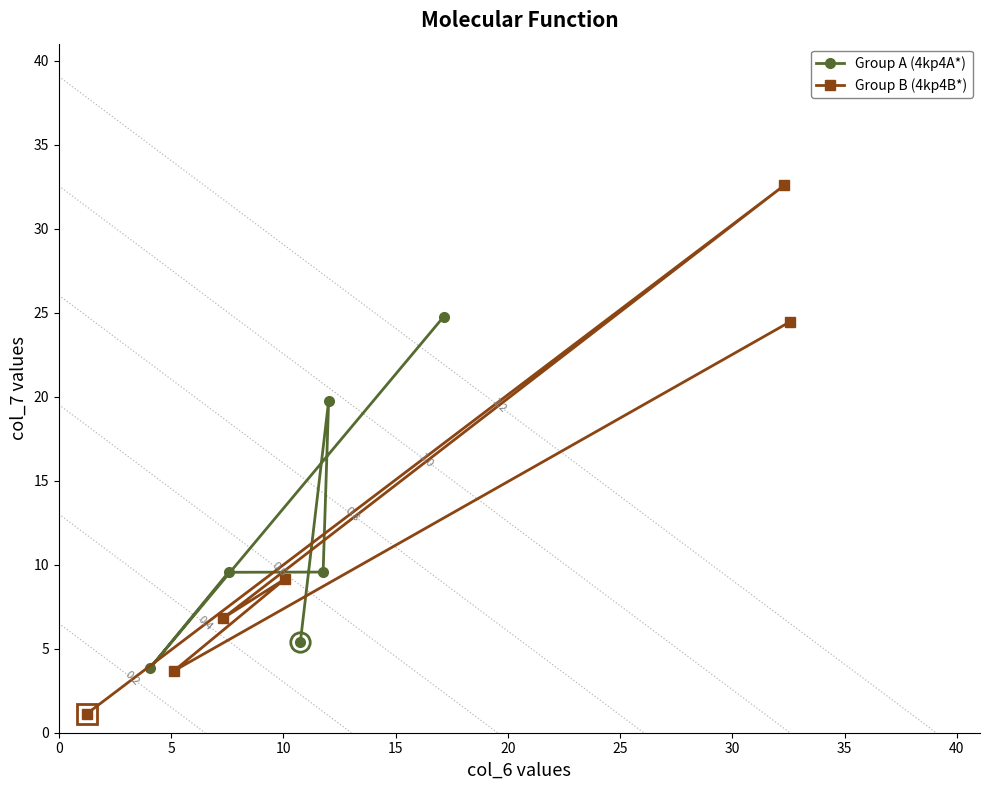

How many intersections are there between Group B (4kp4B*) and Group A (4kp4A*)?

2